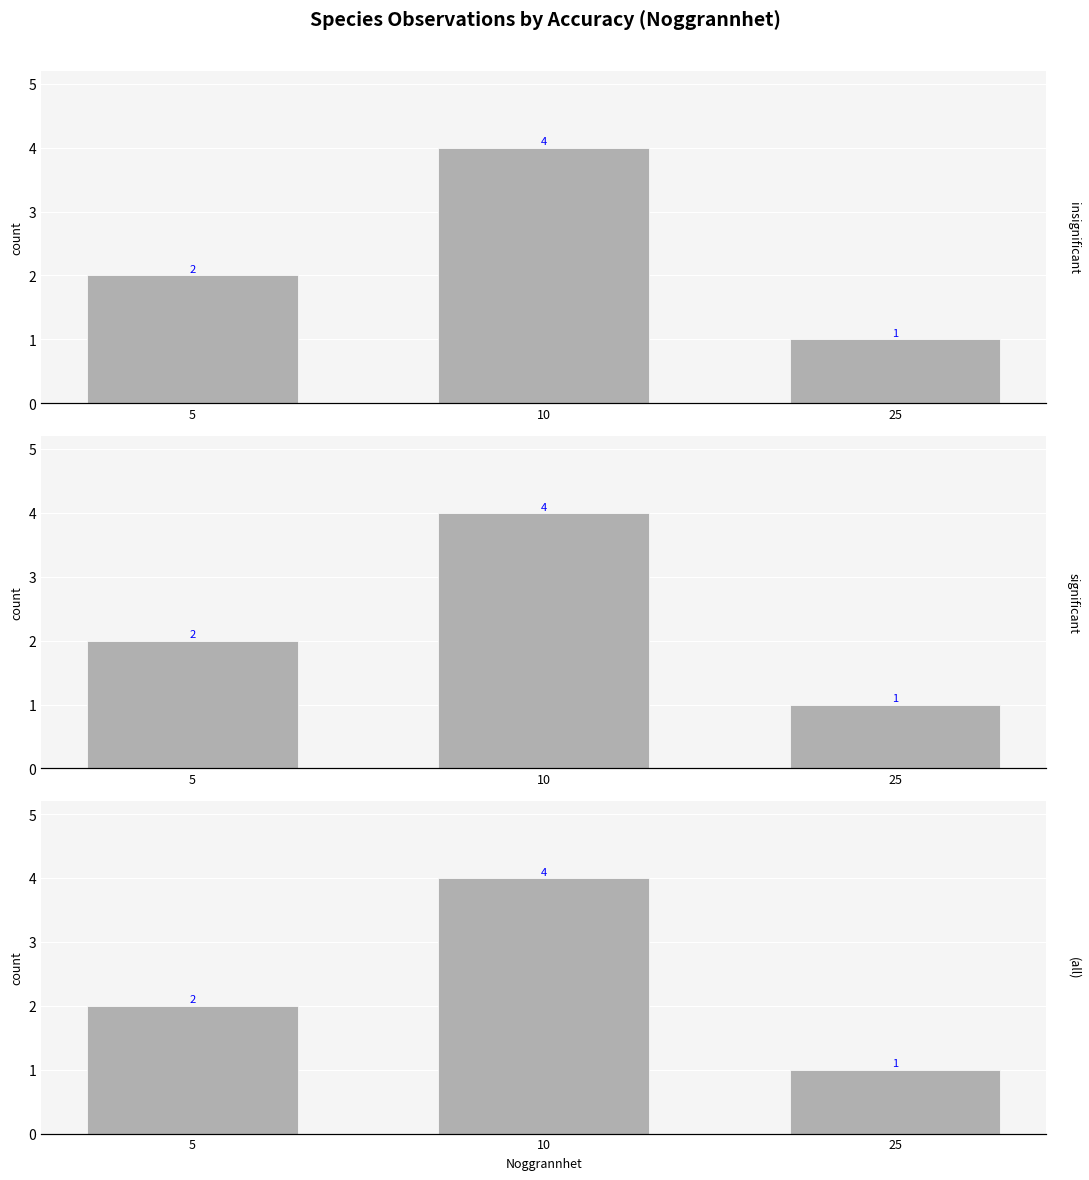

What are all the series names shown in the legend?

insignificant, significant, (all)